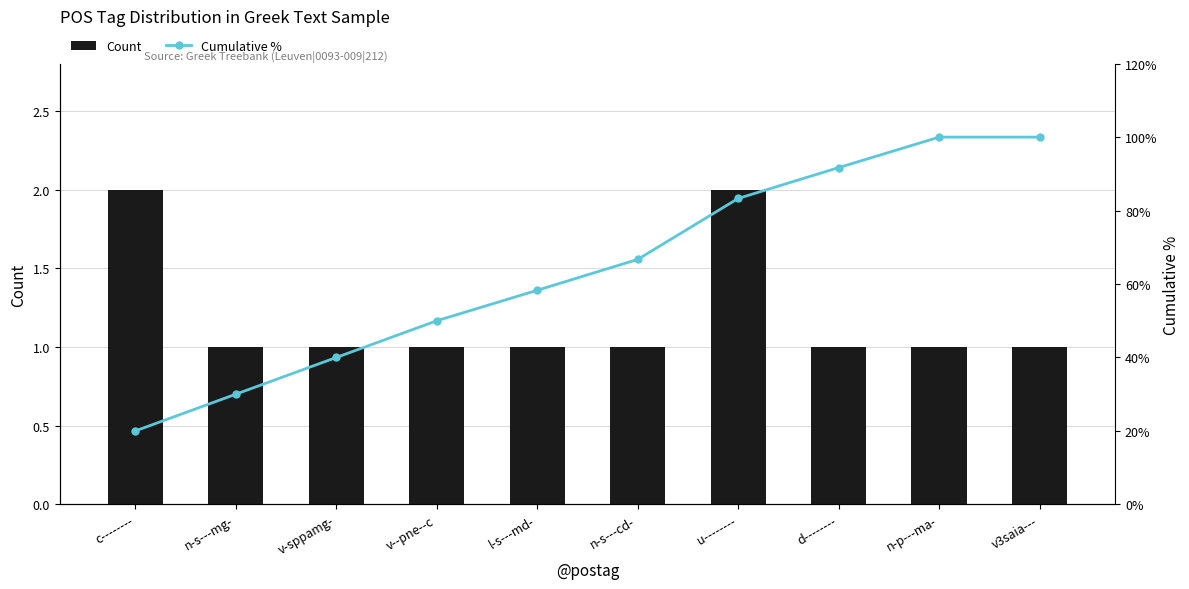

What is the label of the 4th bar from the right?

u--------